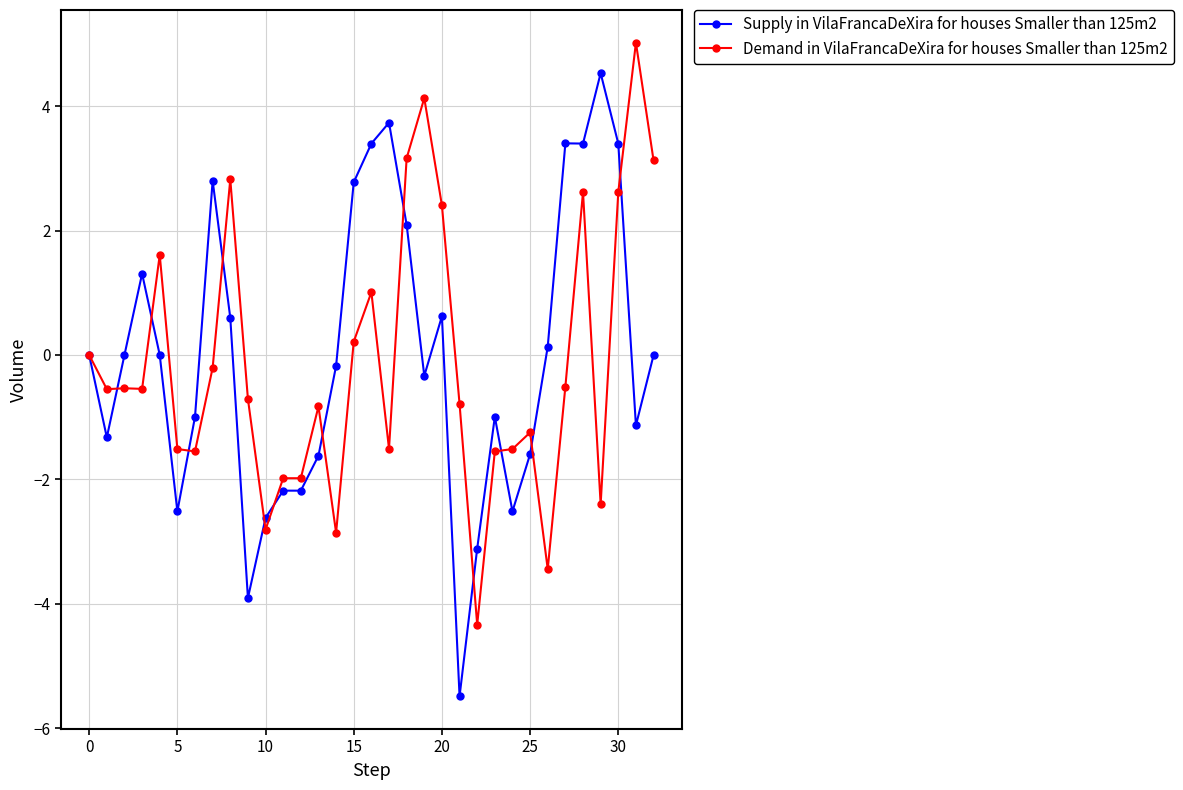

What is the maximum value for Demand in VilaFrancaDeXira for houses Smaller than 125m2?

5.0